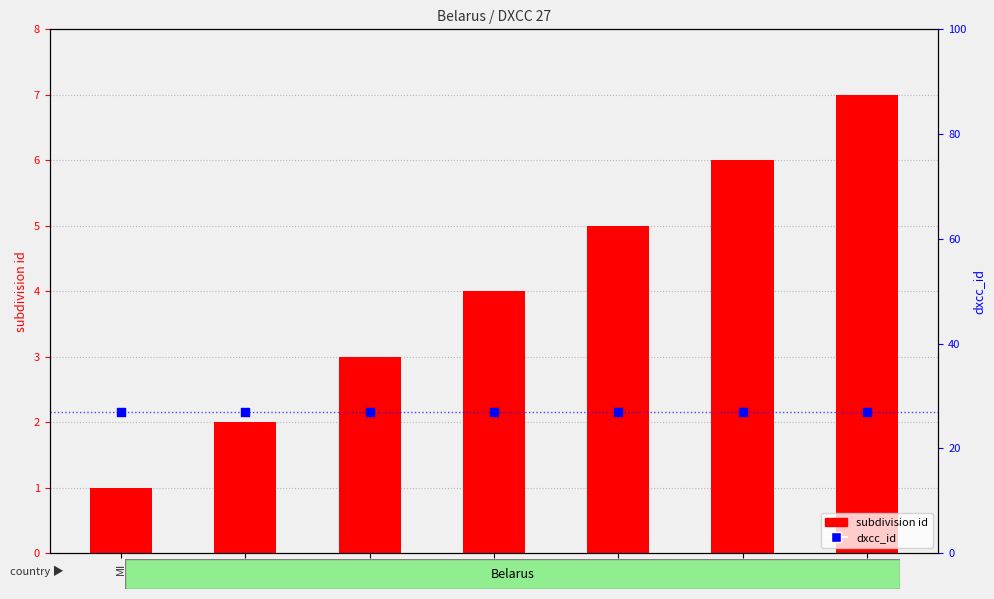

At how many categories does at least one series exceed 10?

7